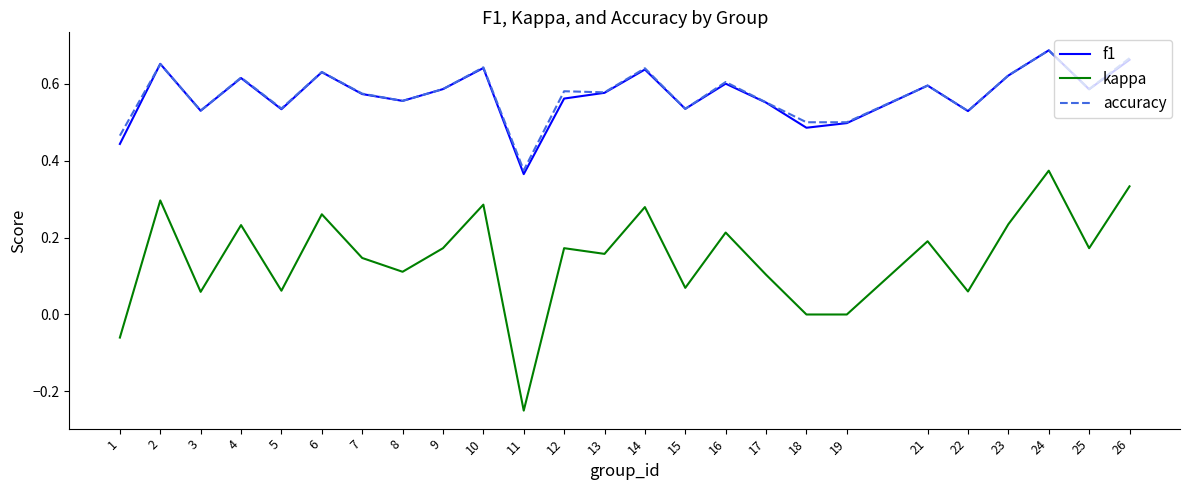

True or false: f1 has a value of 0.5 at 18.

True